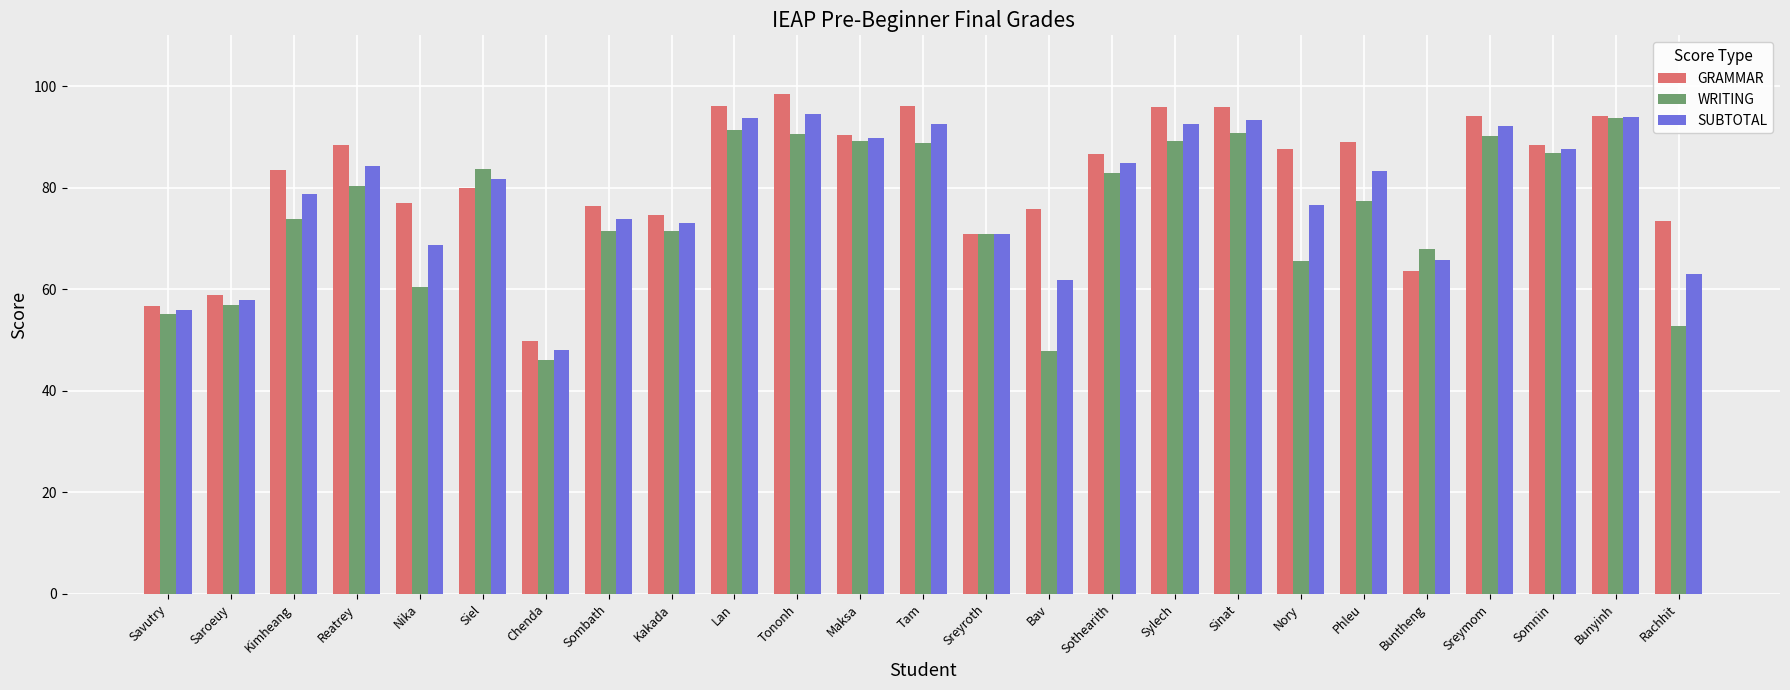

Which series changed the most between Reatrey and Sinat?

WRITING